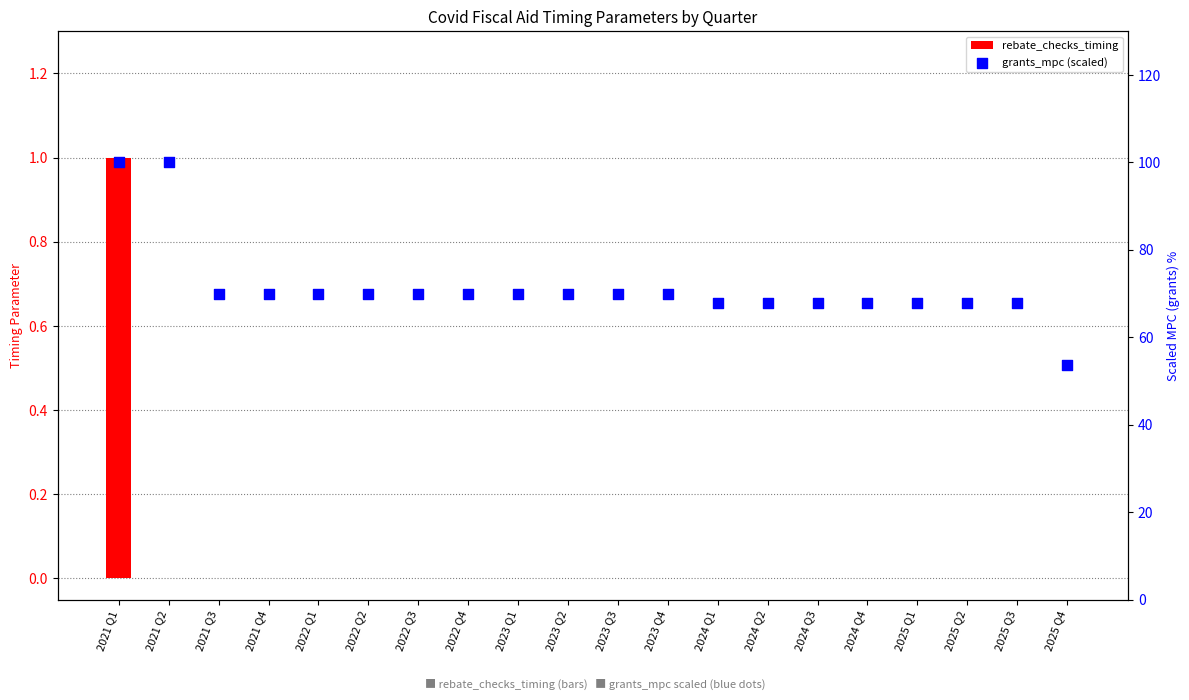

Is the value of rebate_checks_timing at 2022 Q1 greater than the value of grants_mpc (scaled) at 2023 Q1?

No